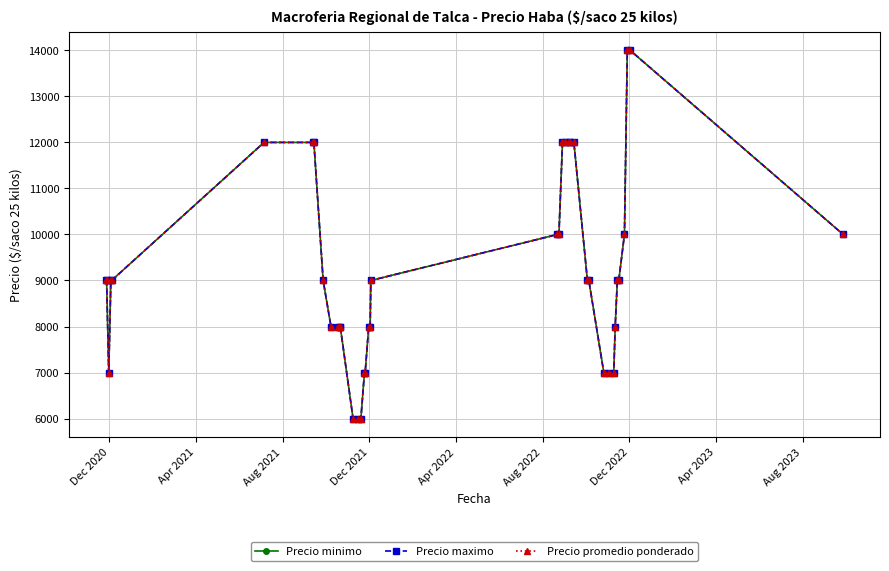

True or false: Precio minimo and Precio promedio ponderado cross at least once.

False